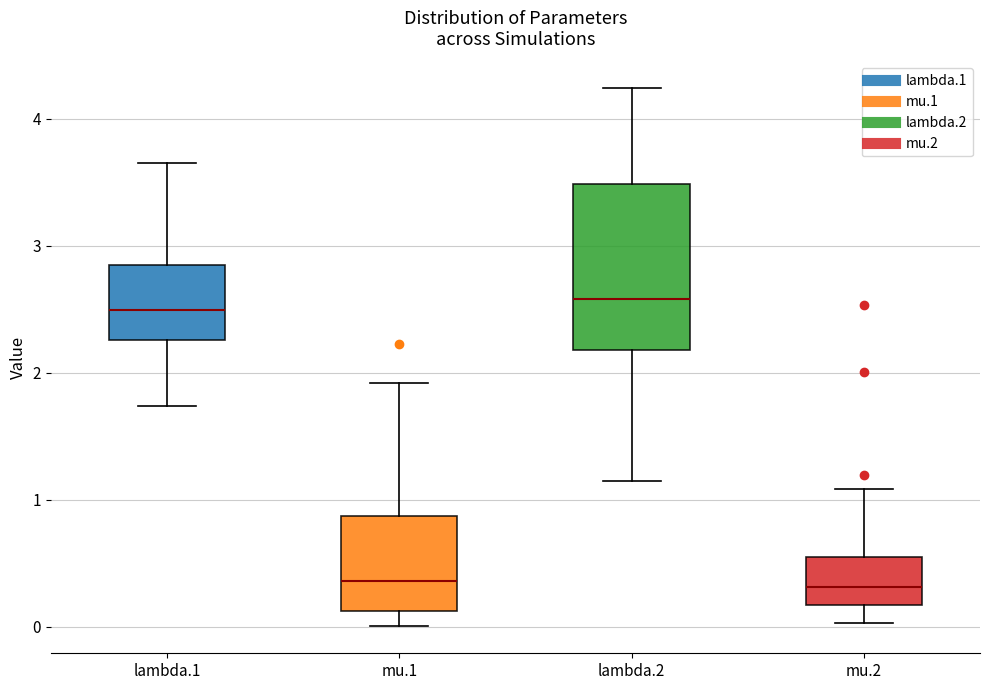

Comparing the boxes themselves (not the whiskers), which one is the tallest?

lambda.2